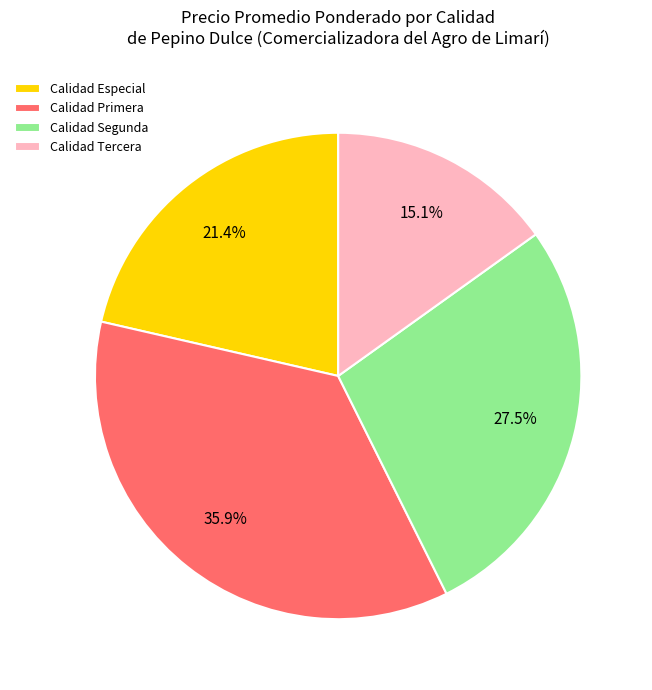

Does Calidad Especial account for over 50% of the chart?

No